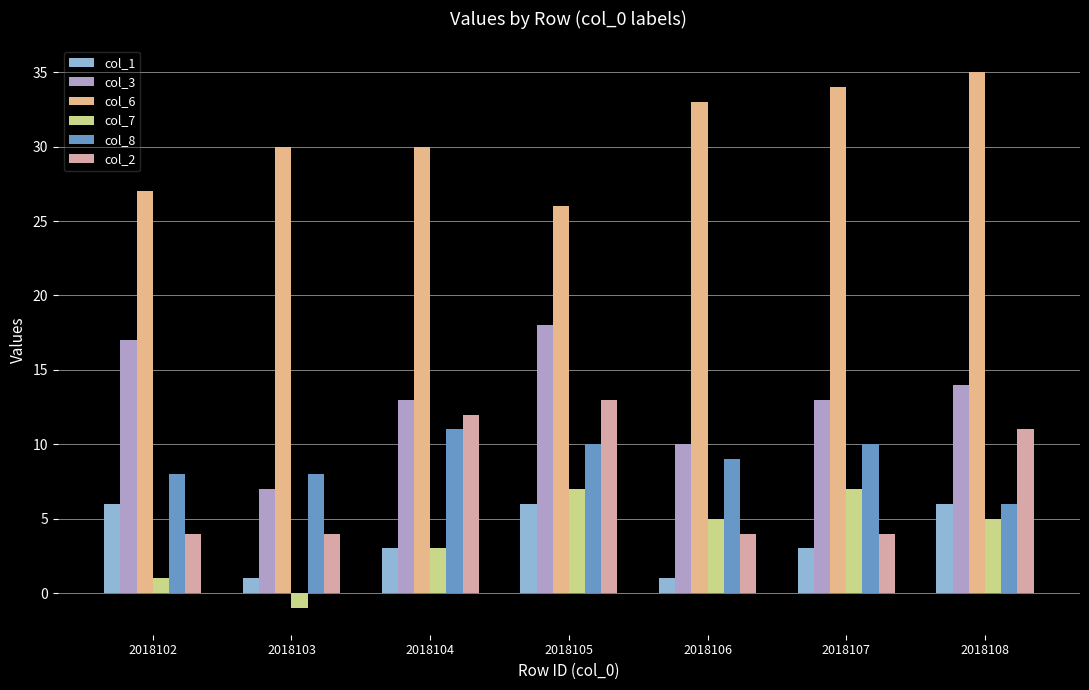

What are all the series names shown in the legend?

col_1, col_3, col_6, col_7, col_8, col_2